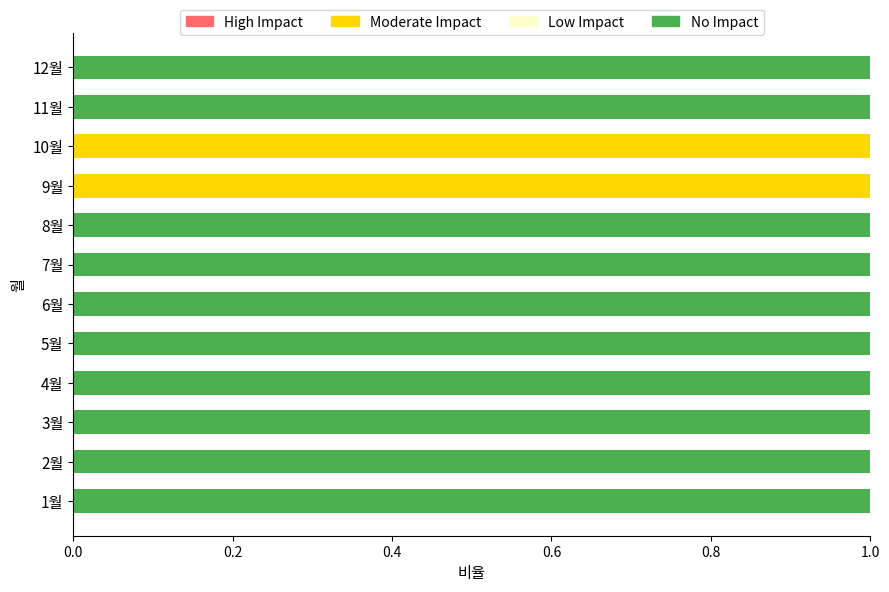

Is it true that Moderate Impact equals 1 at 10월?

True